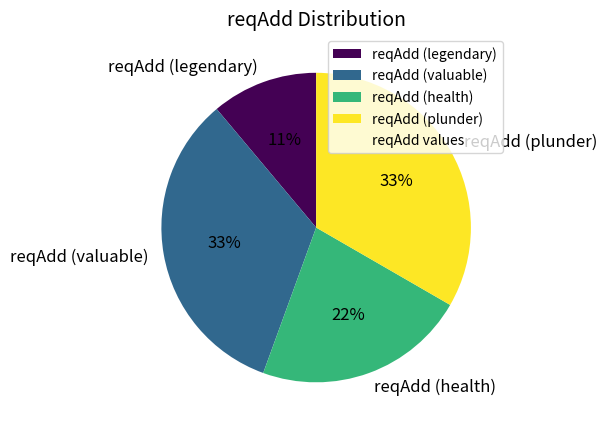

Combined, do reqAdd (valuable) and reqAdd (plunder) account for over 50%?

Yes